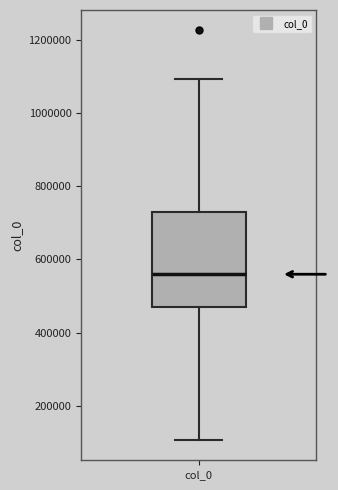

Transcribe this box plot: give where the median line is, the range the box spans, and where the two whiskers end, as read against the y-axis. The values are not printed on the chart, so give them approximately, as read against the axis.

median 560000, box 480000 to 720000, whiskers 100000 to 1100000